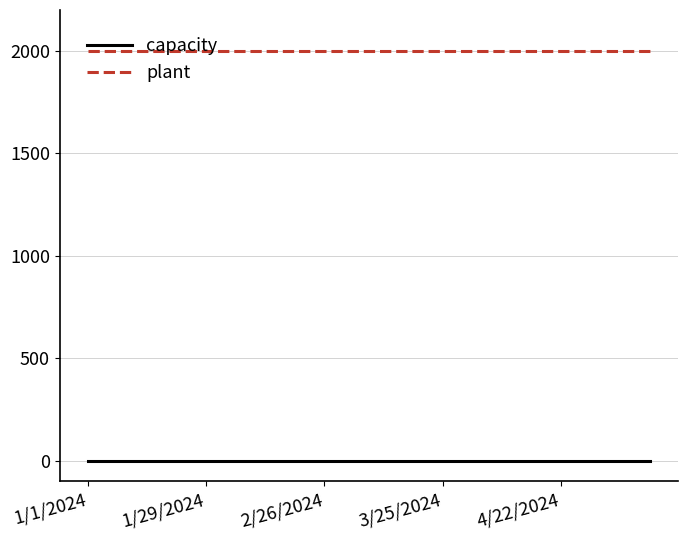

Reading left to right, transcribe all the data shown in this chart.

capacity: 0	0	0	0	0	0	0	0	0	0	0	0	0	0	0	0	0	0	0	0
plant: 2000	2000	2000	2000	2000	2000	2000	2000	2000	2000	2000	2000	2000	2000	2000	2000	2000	2000	2000	2000